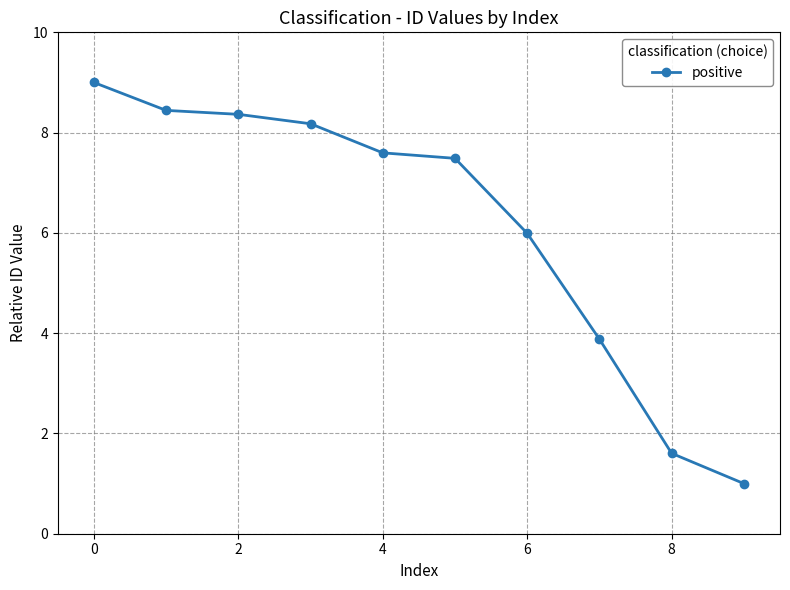

What is the difference between the maximum and second lowest values?

7.4